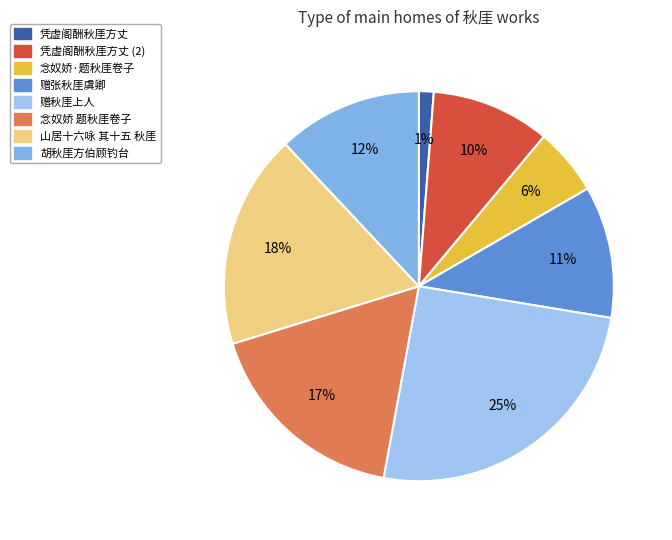

Which category has the smallest portion of the pie?

凭虚阁酬秋厓方丈